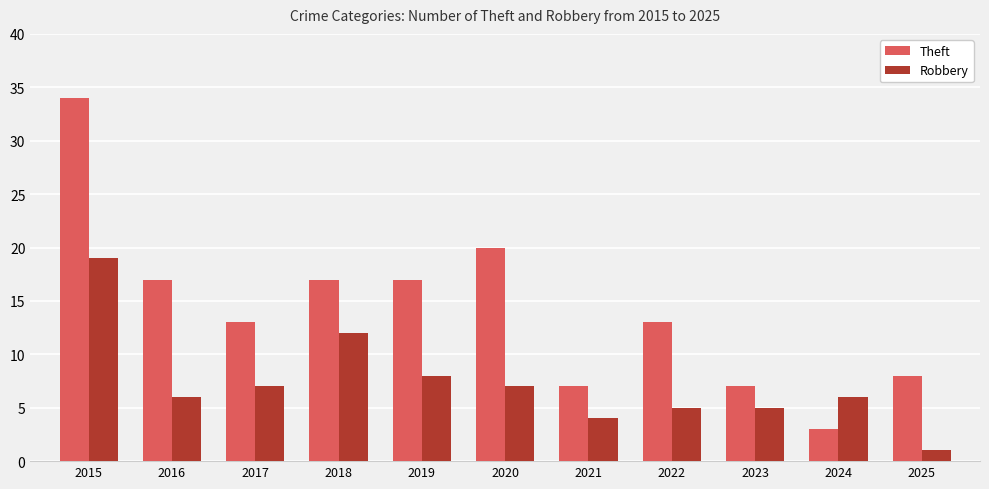

What is the lowest value of the Robbery series?

1